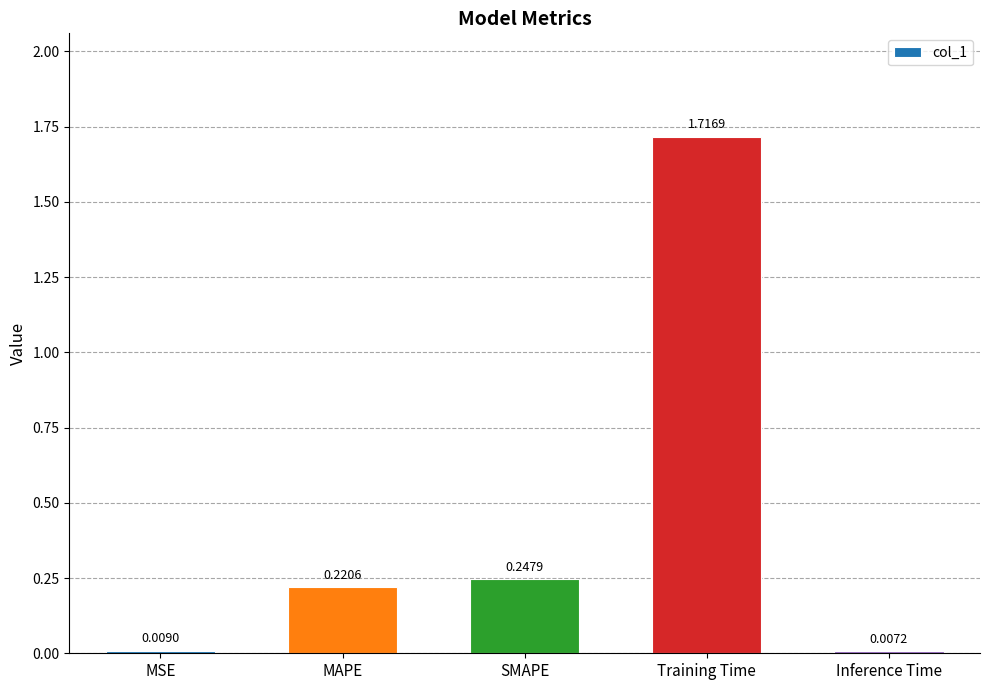

List the labels in order of value, largest first.

Training Time, SMAPE, MAPE, MSE, Inference Time